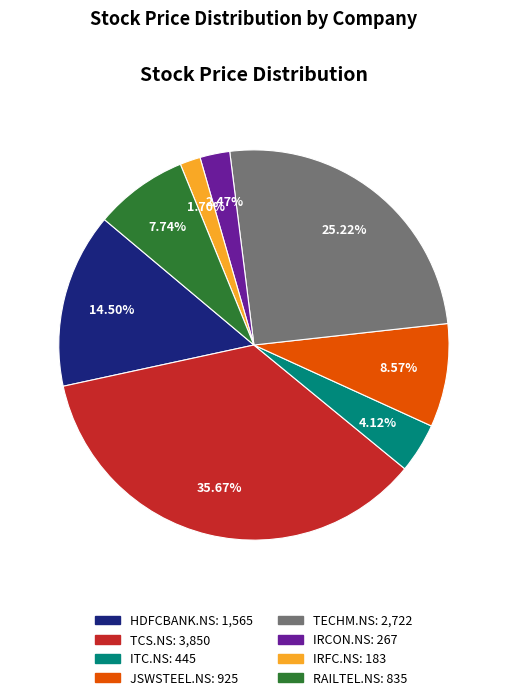

What percentage is the RAILTEL.NS slice, to the nearest percent?

8%